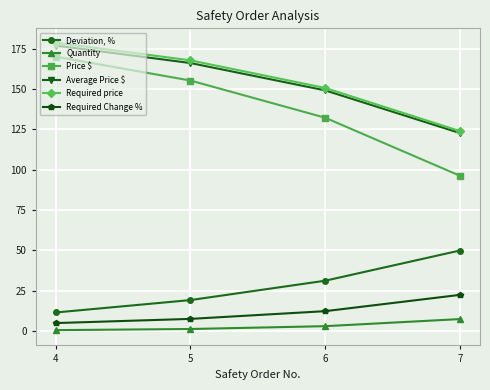

Count the number of data series in this chart.

6